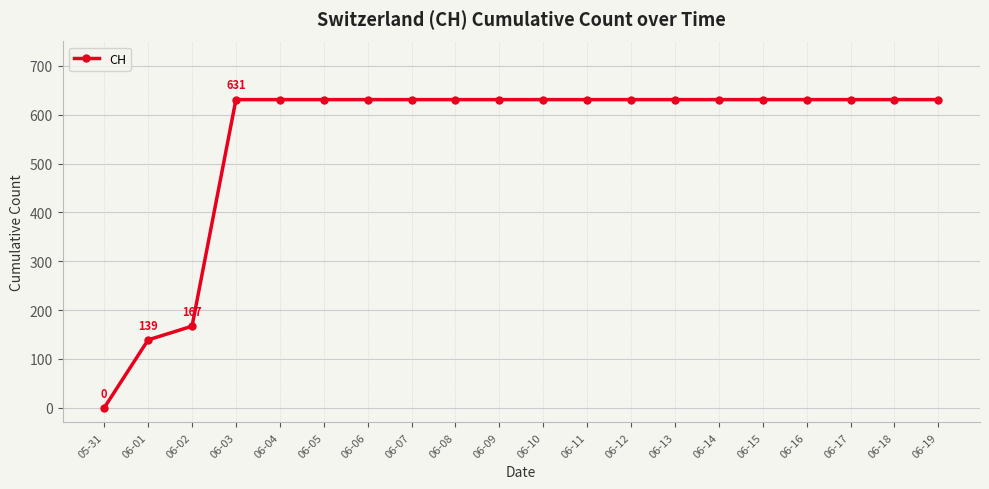

What is the change in value from 05-31 to 06-08?

+631